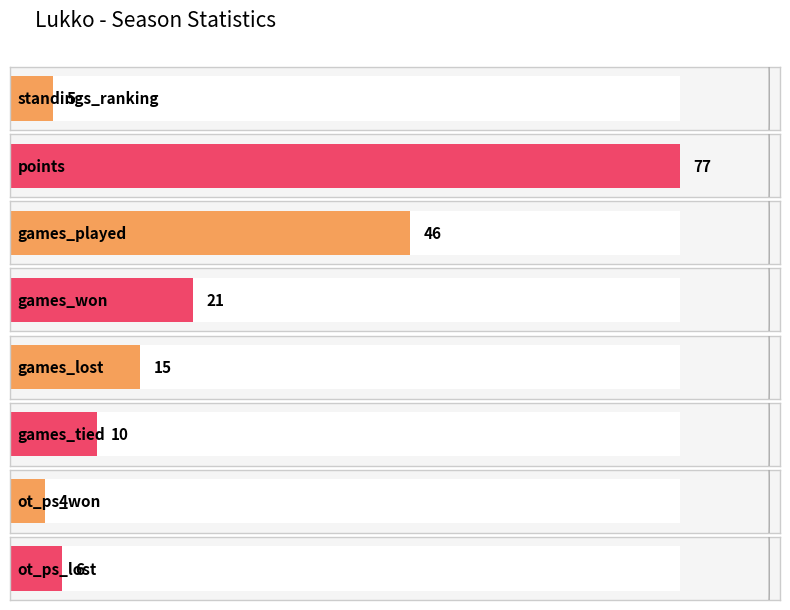

The value at ot_ps_won is 1. True or false?

False